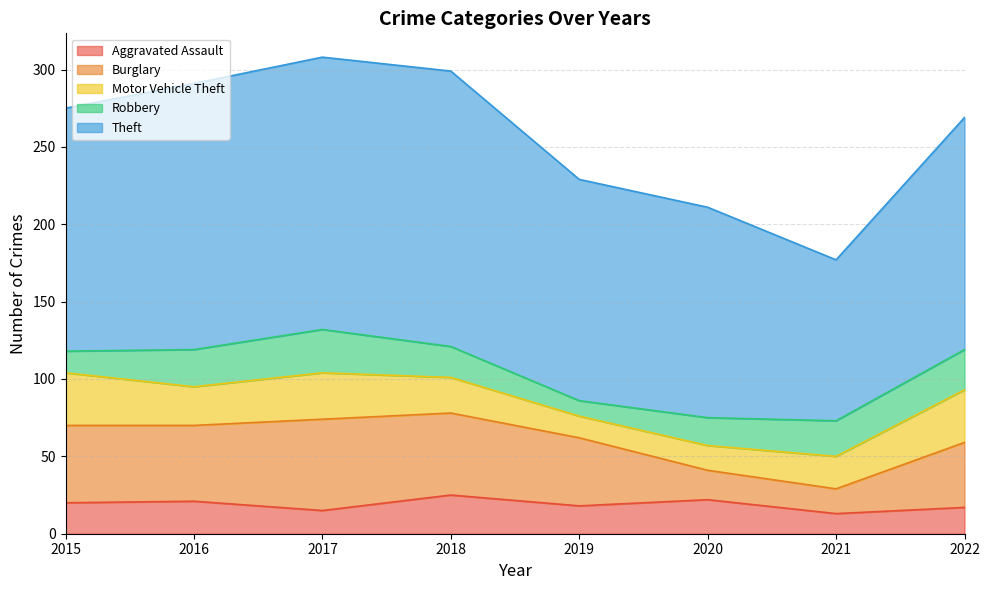

True or false: Robbery has more than 2 points higher than both neighbors.

False